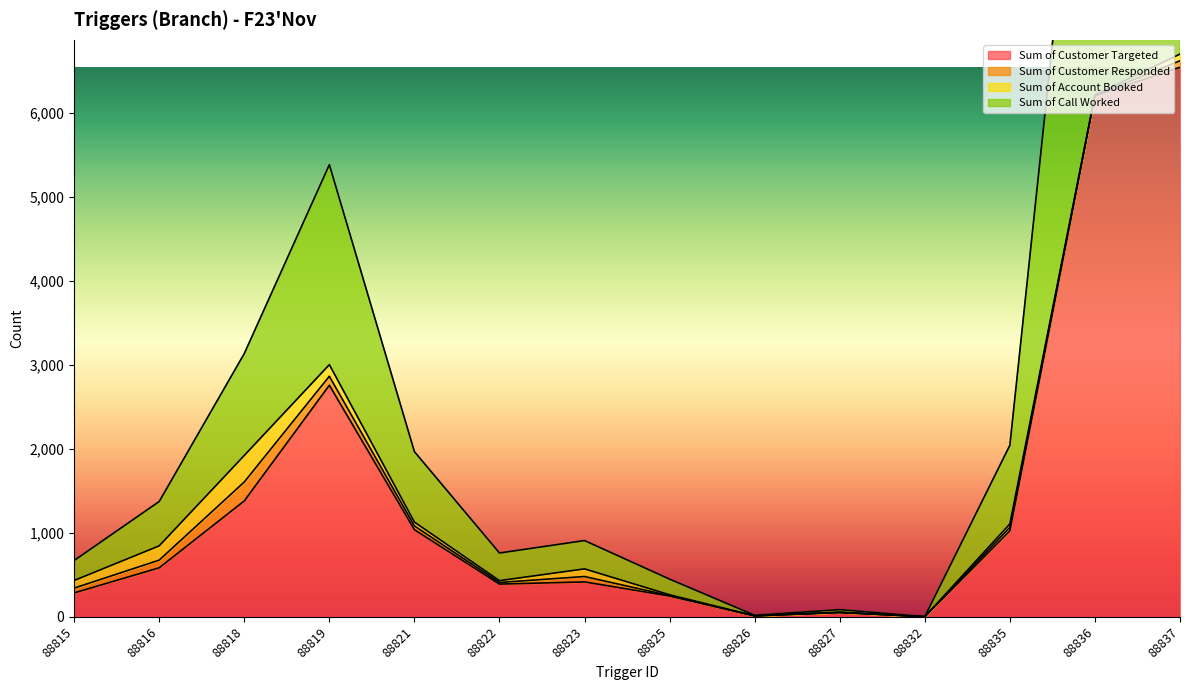

Which has a higher value, 88837 or 88827?

88837